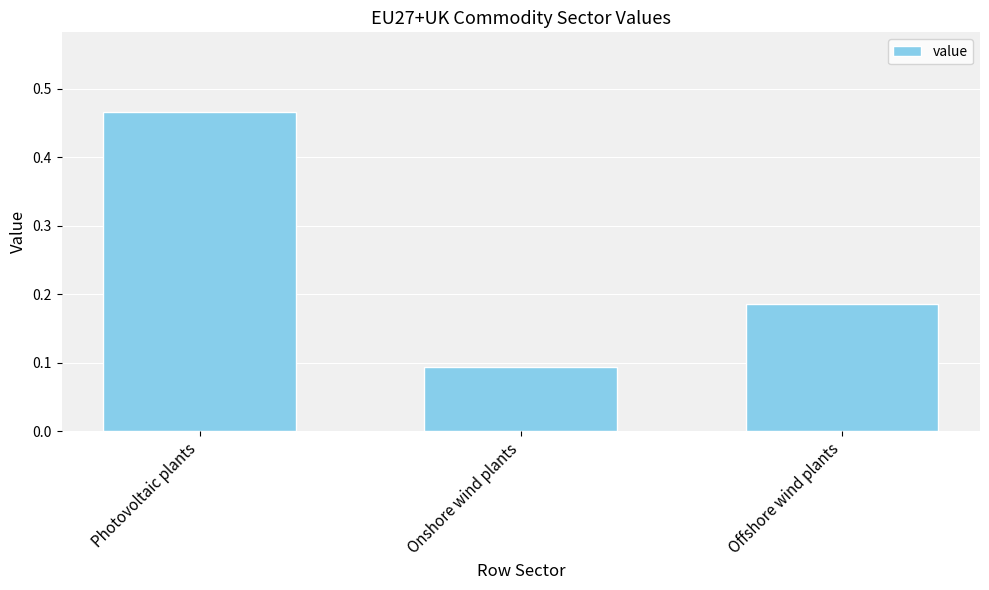

What is the sum of the values at Onshore wind plants and Offshore wind plants?

0.3